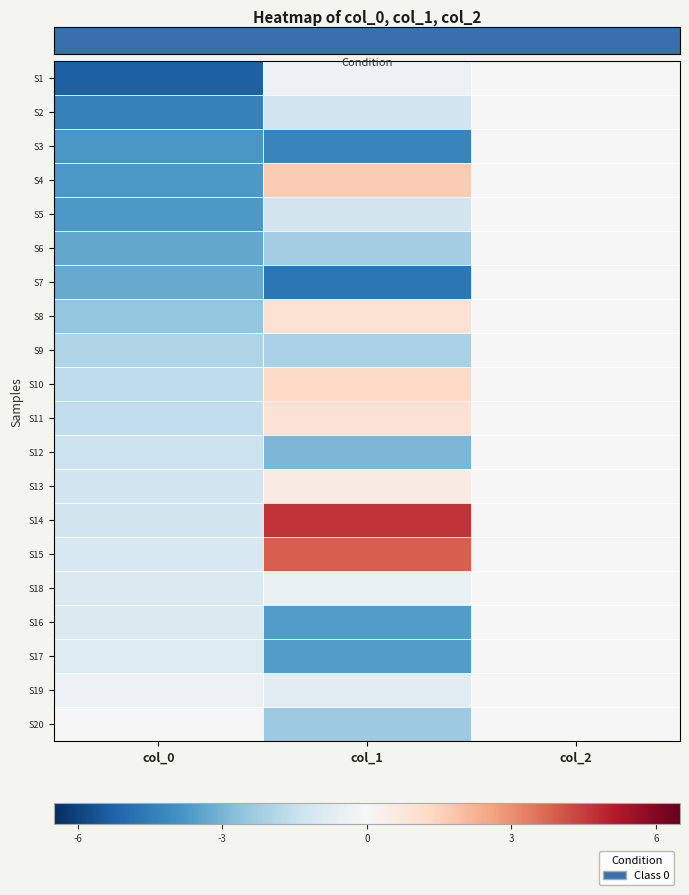

Reading left to right, extract all data points from this chart.

row_0: -5.3	-0.4	0.0
row_1: -4.4	-1.2	0.0
row_2: -3.8	-4.3	0.0
row_3: -3.8	1.7	0.0
row_4: -3.7	-1.2	0.0
row_5: -3.3	-2.2	0.0
row_6: -3.3	-4.7	0.0
row_7: -2.5	1.0	0.0
row_8: -2.0	-2.1	0.0
row_9: -1.6	1.3	0.0
row_10: -1.6	0.9	0.0
row_11: -1.4	-3.0	0.0
row_12: -1.2	0.5	0.0
row_13: -1.2	4.7	0.0
row_14: -1.1	3.9	0.0
row_15: -1.0	-0.5	0.0
row_16: -0.9	-3.6	0.0
row_17: -0.9	-3.6	0.0
row_18: -0.4	-0.7	0.0
row_19: -0.0	-2.4	0.0